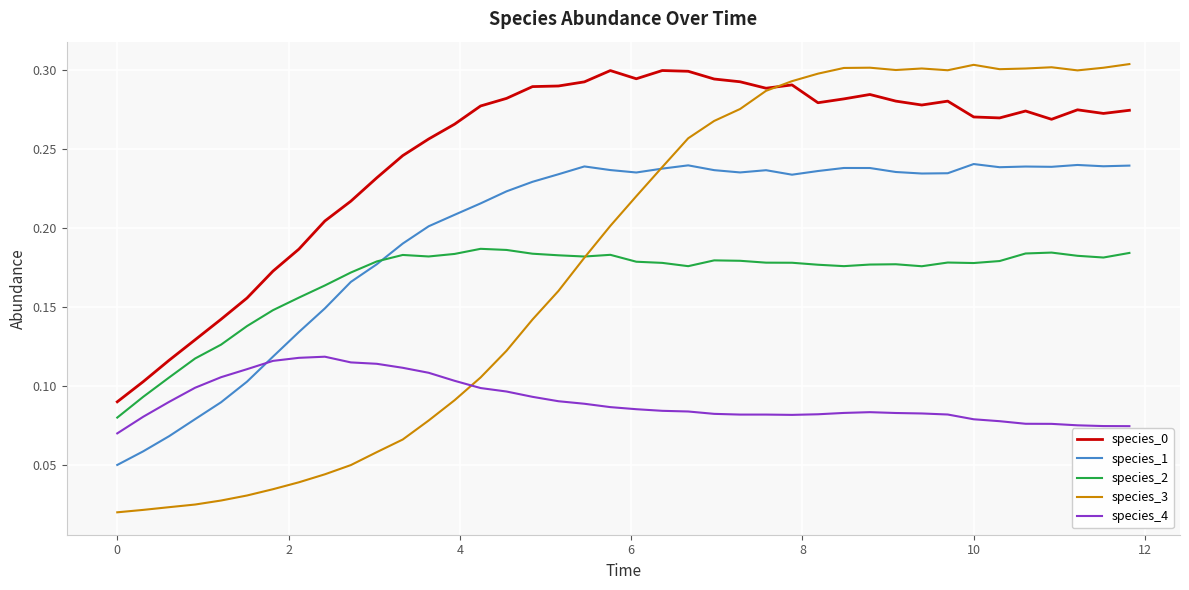

Which series has the largest range (max minus min)?

species_3